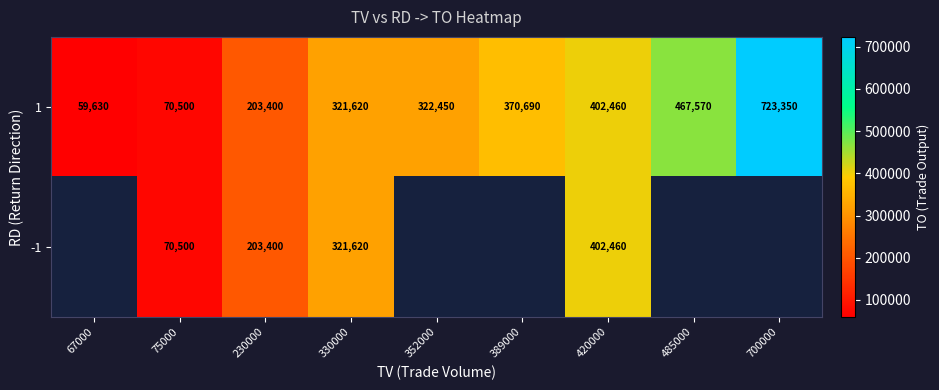

List the labels in order of 1 value, smallest first.

67000, 75000, 230000, 330000, 352000, 389000, 420000, 485000, 700000